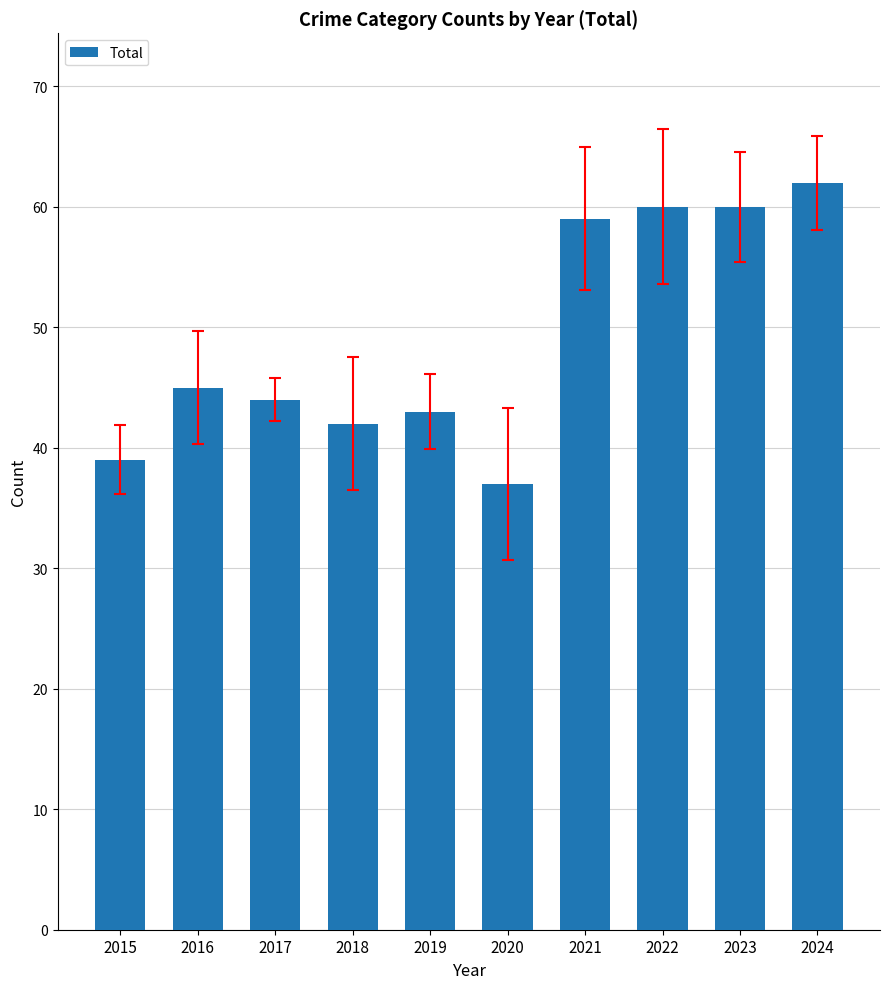

How many categories are shown in the chart?

10